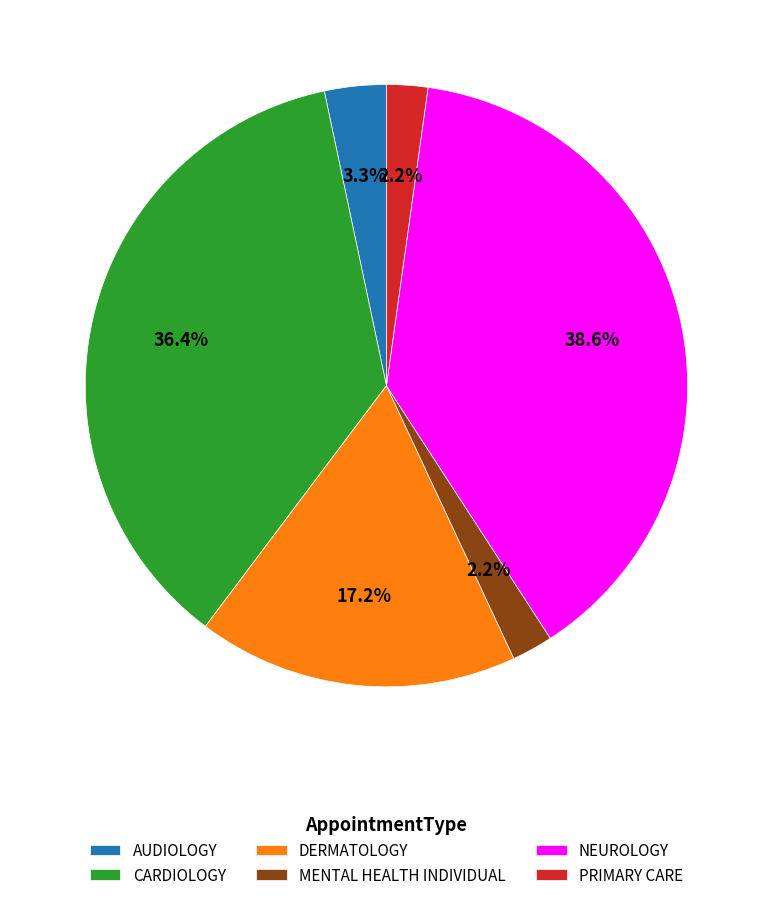

What is the total percentage of NEUROLOGY and MENTAL HEALTH INDIVIDUAL?

40.8%